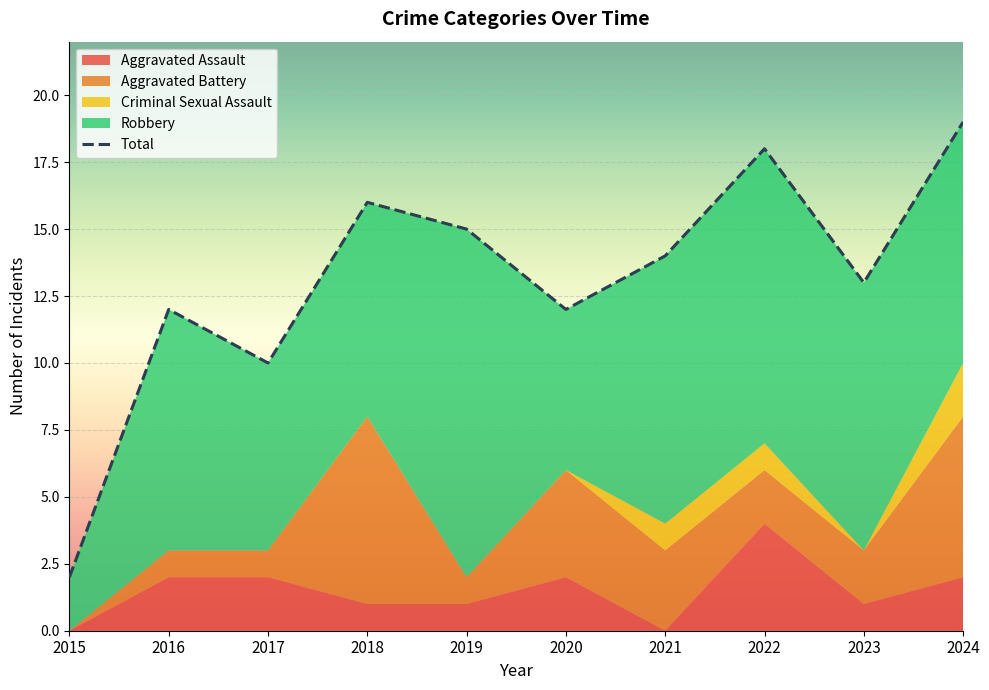

How many Criminal Sexual Assault values are between 0 and 1?

9